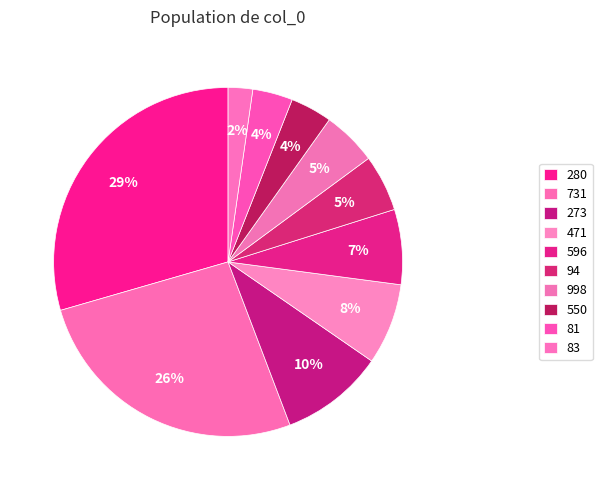

Rank the categories by value from highest to lowest.

280, 731, 273, 471, 596, 94, 998, 550, 81, 83